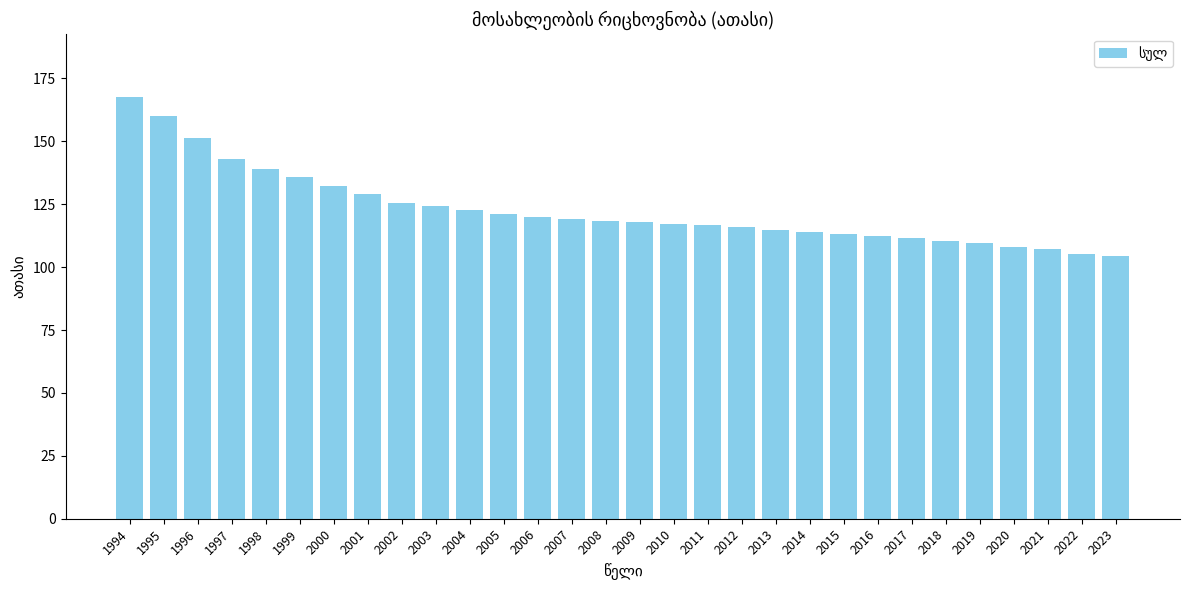

What is the value of the 13th bar from the left?

119.9